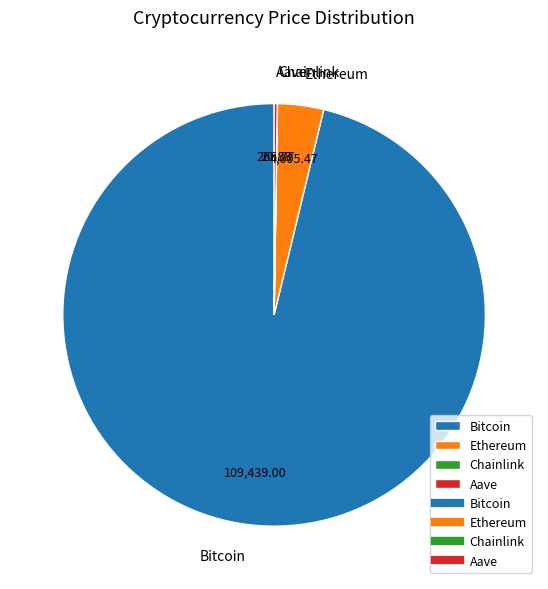

Which slice represents more than half of the pie?

Bitcoin